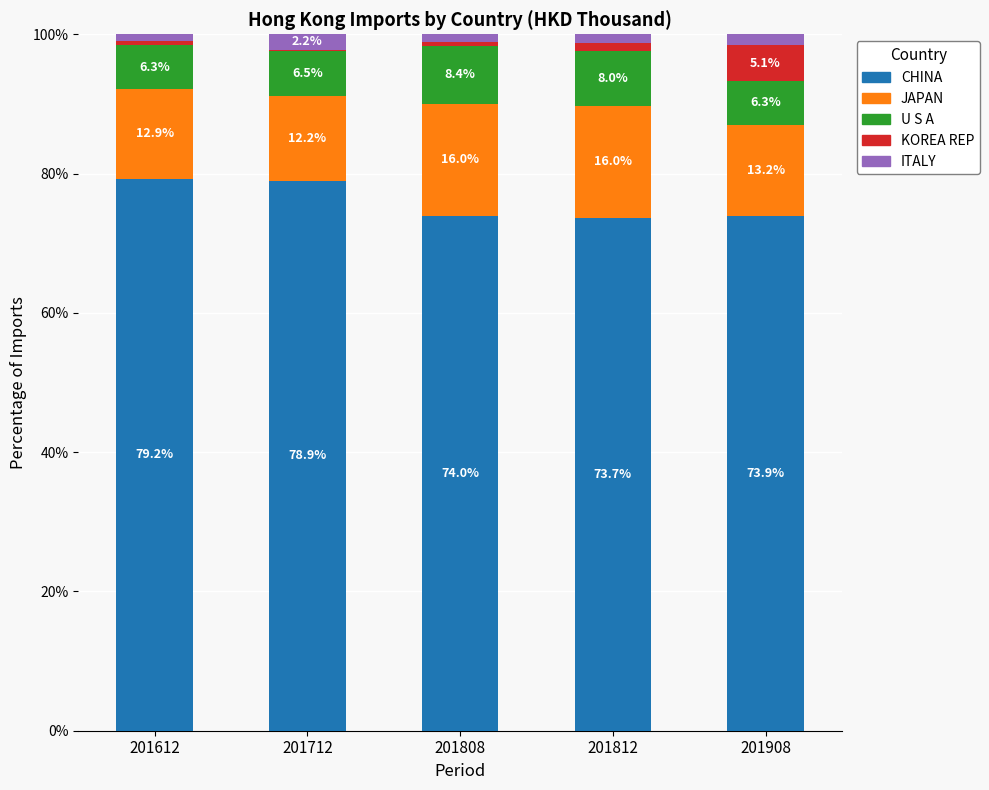

Reading left to right, transcribe the values for CHINA.

201612=79.2	201712=78.9	201808=74.0	201812=73.7	201908=73.9